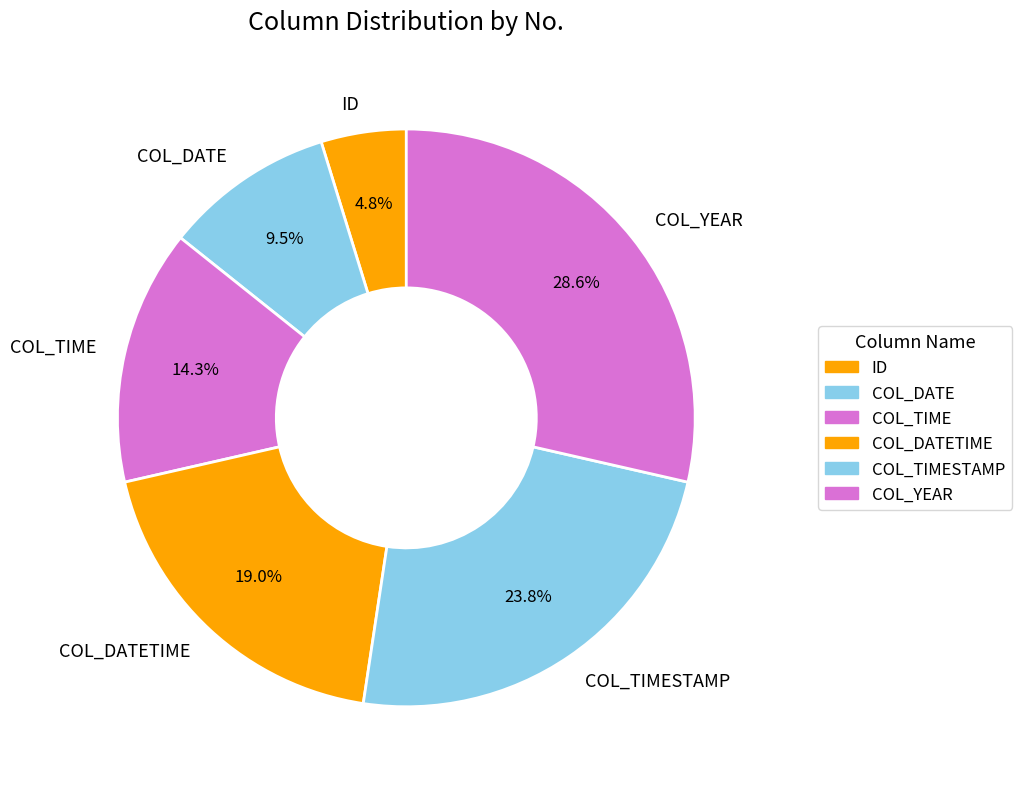

What is the ratio of the value at COL_DATETIME to the value at COL_YEAR?

0.7